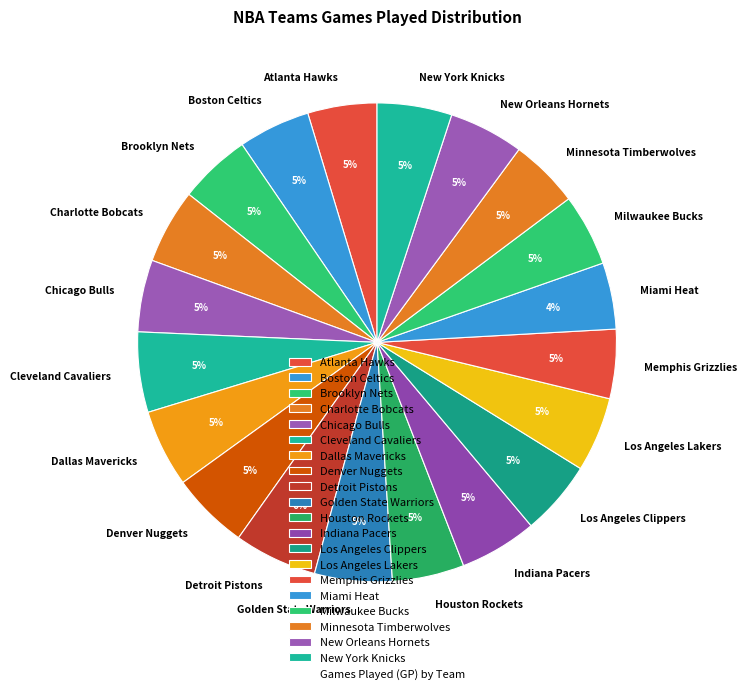

To the nearest percent, what is the combined percentage of New York Knicks and Minnesota Timberwolves?

10%